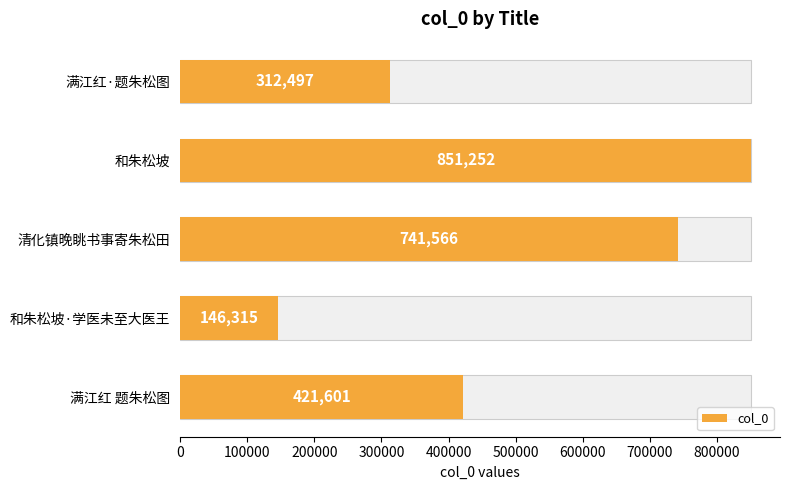

What is the difference between the maximum and minimum values?

704937